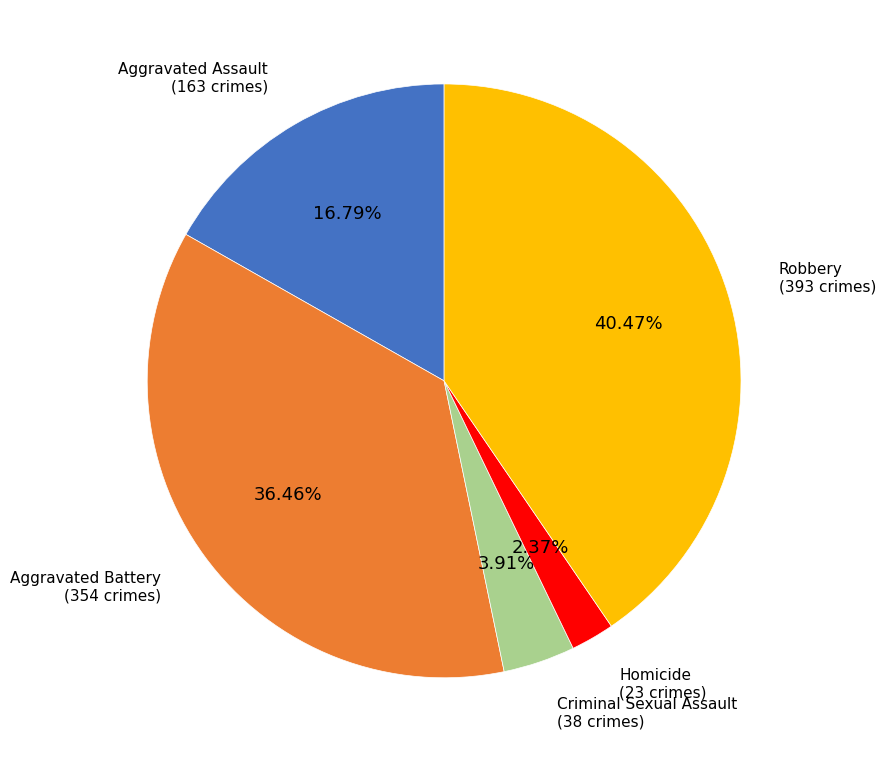

How many segments does this pie chart have?

5